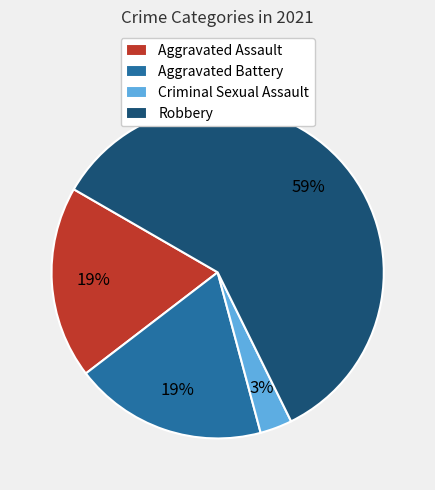

What is the smallest slice in the pie chart?

Criminal Sexual Assault